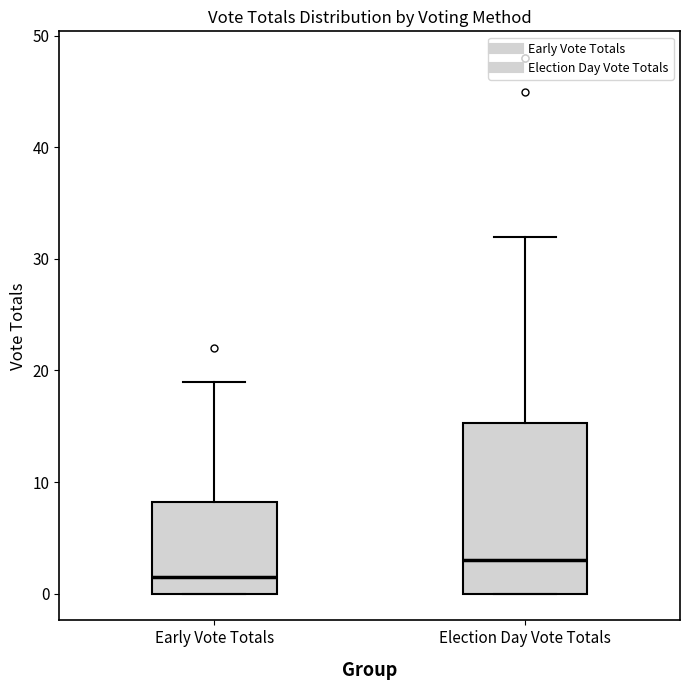

Reading left to right, read every box against the y-axis: the position of its median line, the range the box covers, and the ends of its whiskers. The values are not printed on the chart, so give them approximately, as read against the axis.

Early Vote Totals: median 2, box 0 to 8, whiskers 0 to 19
Election Day Vote Totals: median 3, box 0 to 15, whiskers 0 to 32